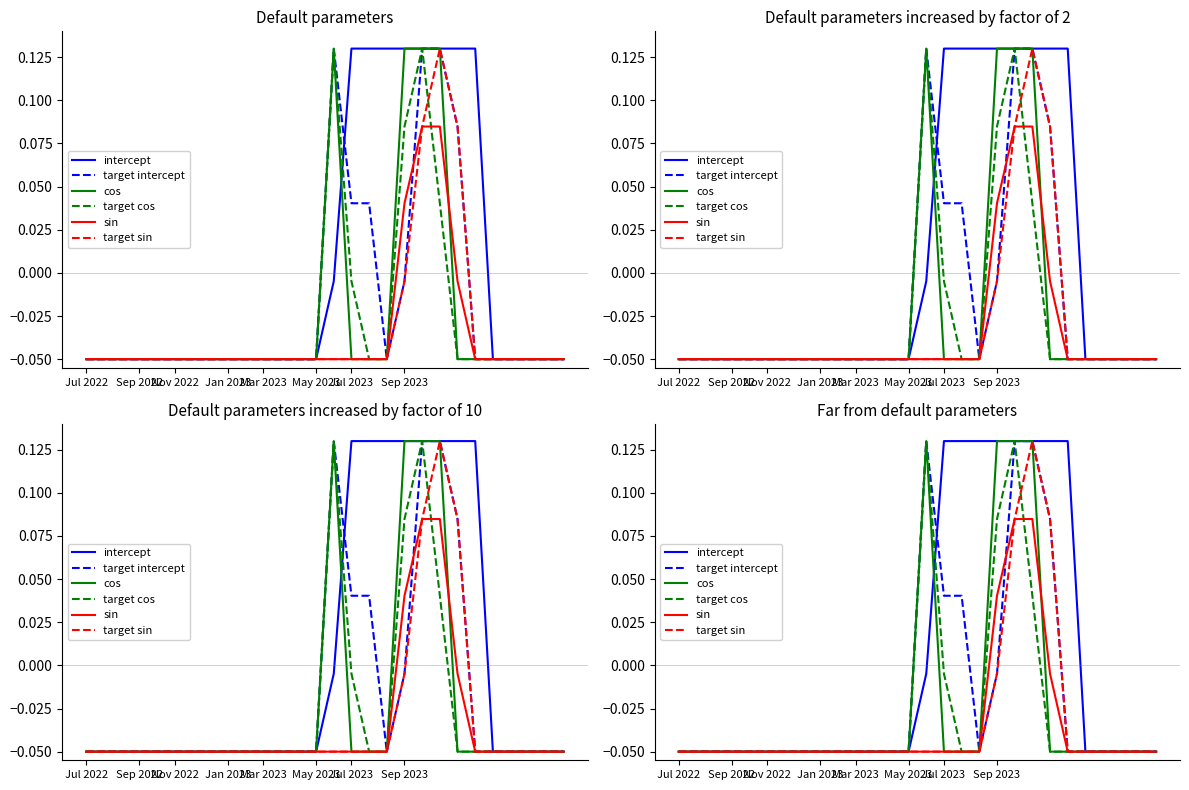

How many times do sin and cos cross each other?

1